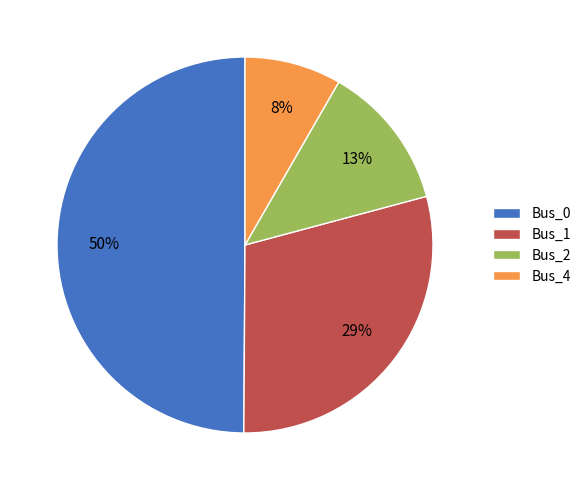

Is it true that Bus_1 is 43% of the pie?

False